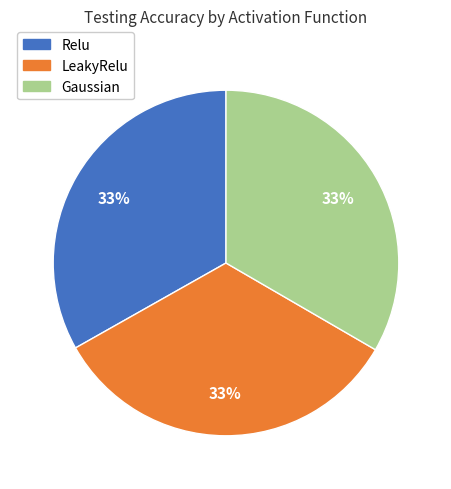

How many segments does this pie chart have?

3